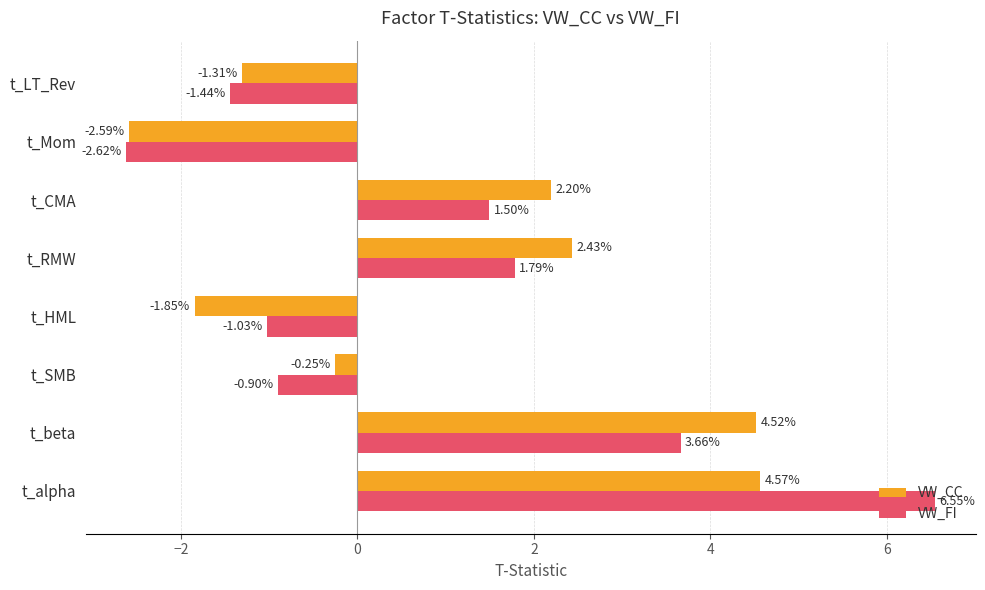

How many values in VW_FI are above zero?

4